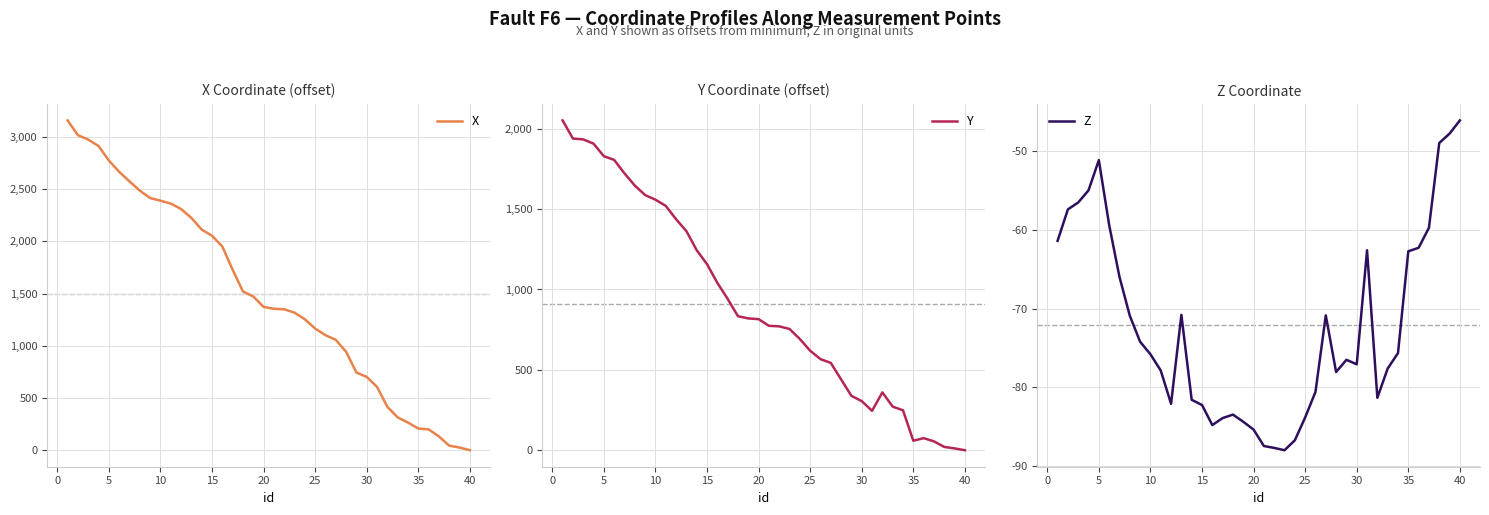

Rank the series by their average value, from highest to lowest.

X, Y, Z